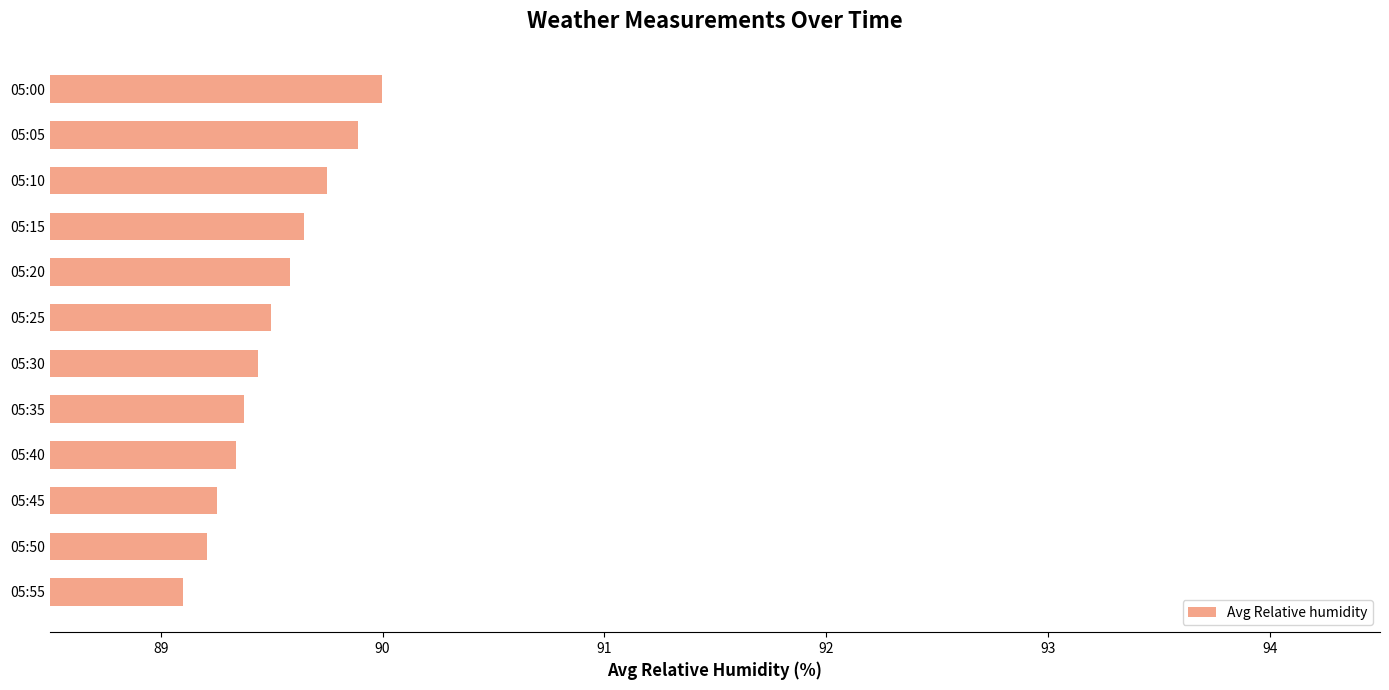

Reading bottom to top, extract all data points from this chart.

89.1	89.2	89.3	89.3	89.4	89.4	89.5	89.6	89.6	89.7	89.9	90.0